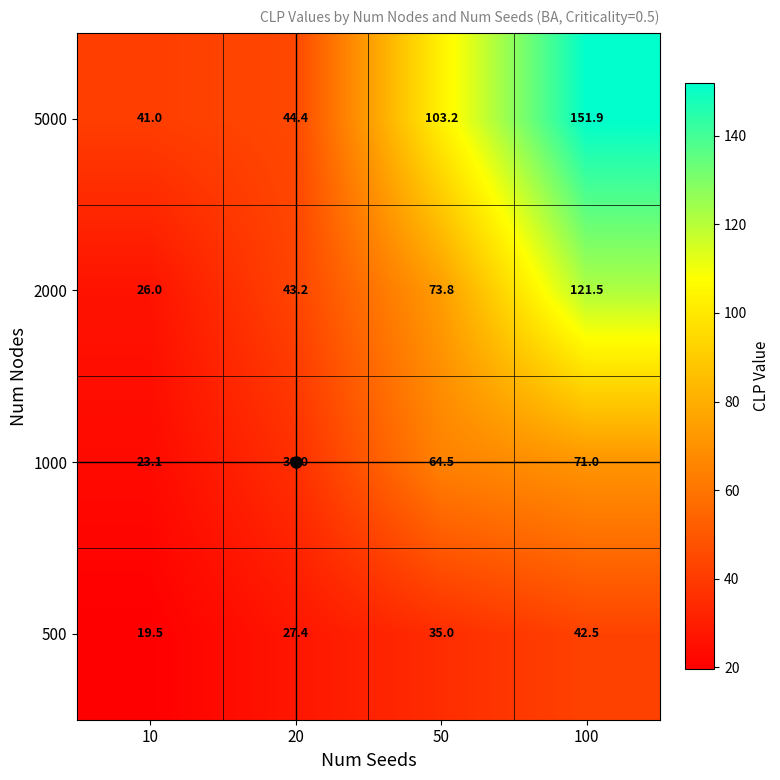

What is the smallest value displayed?

19.5